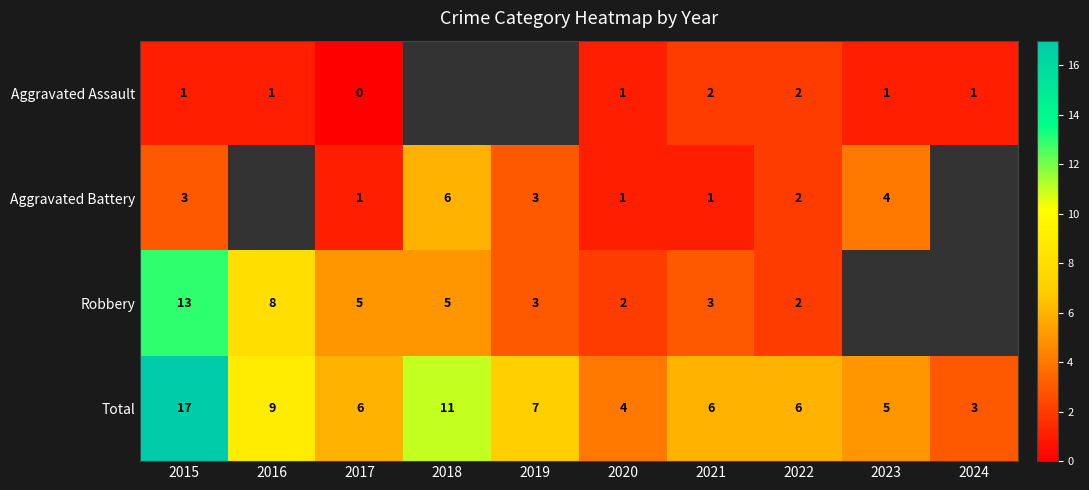

Count the number of categories in the chart.

10